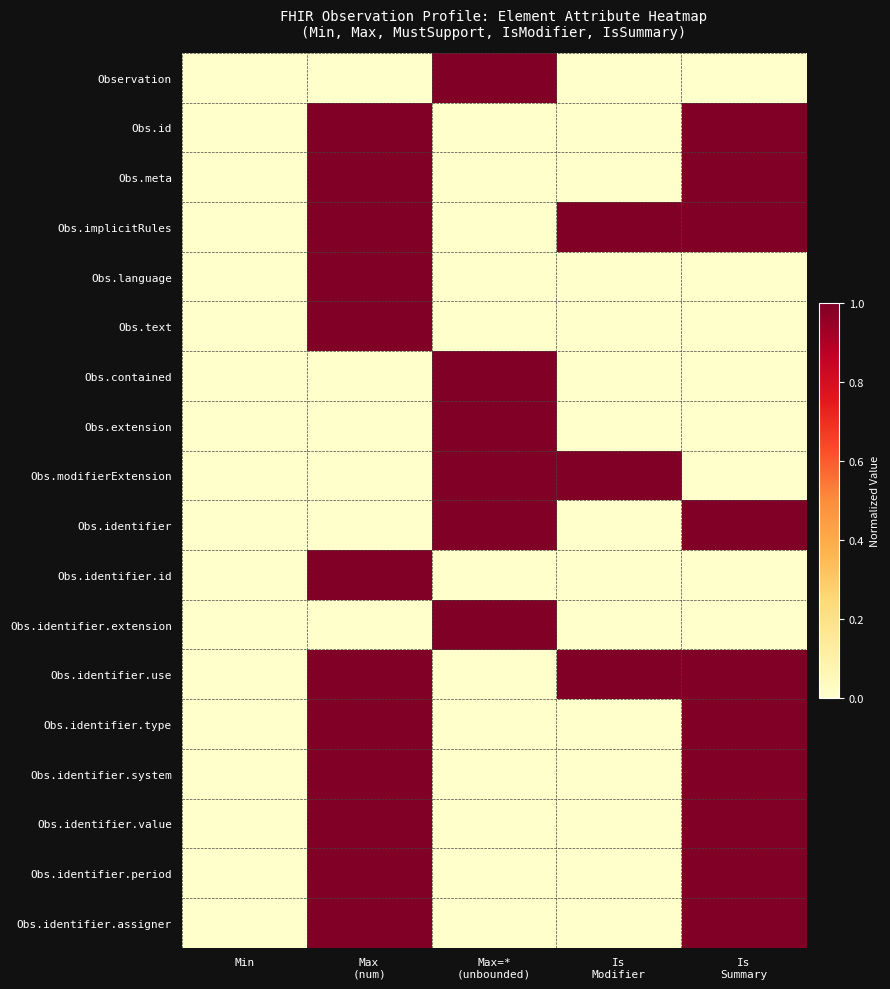

List the series in order of their peak value, lowest first.

Observation, Obs.id, Obs.meta, Obs.implicitRules, Obs.language, Obs.text, Obs.contained, Obs.extension, Obs.modifierExtension, Obs.identifier, Obs.identifier.id, Obs.identifier.extension, Obs.identifier.use, Obs.identifier.type, Obs.identifier.system, Obs.identifier.value, Obs.identifier.period, Obs.identifier.assigner